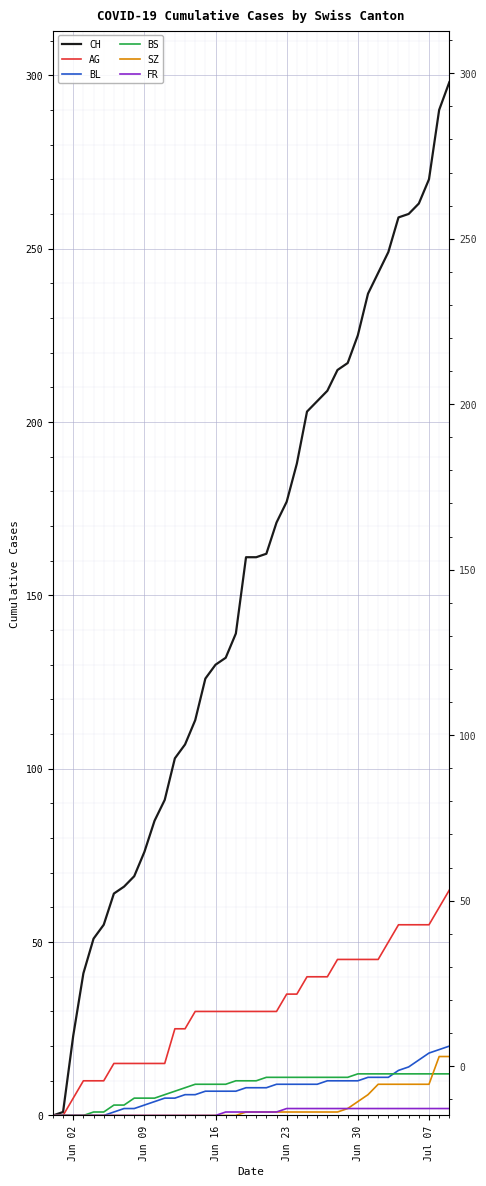

True or false: BL and CH cross at least once.

False